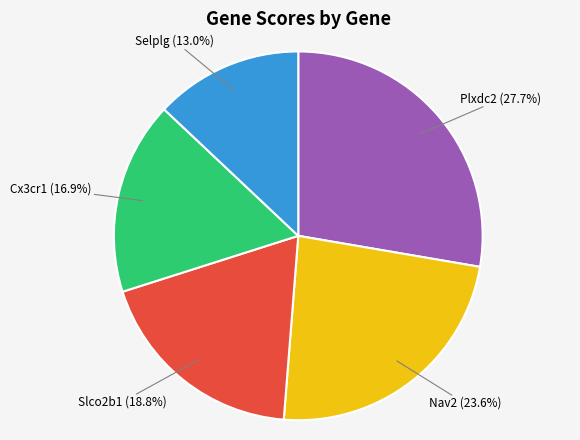

Is there a majority slice in this chart?

No